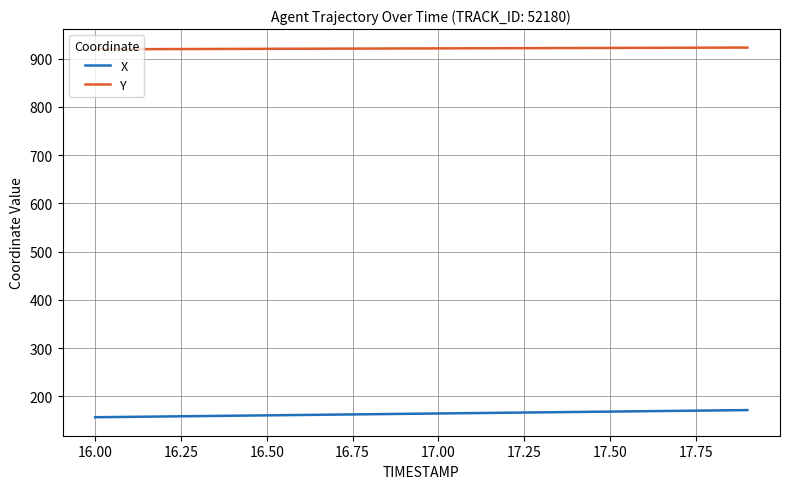

Which series has the largest total across all categories?

Y